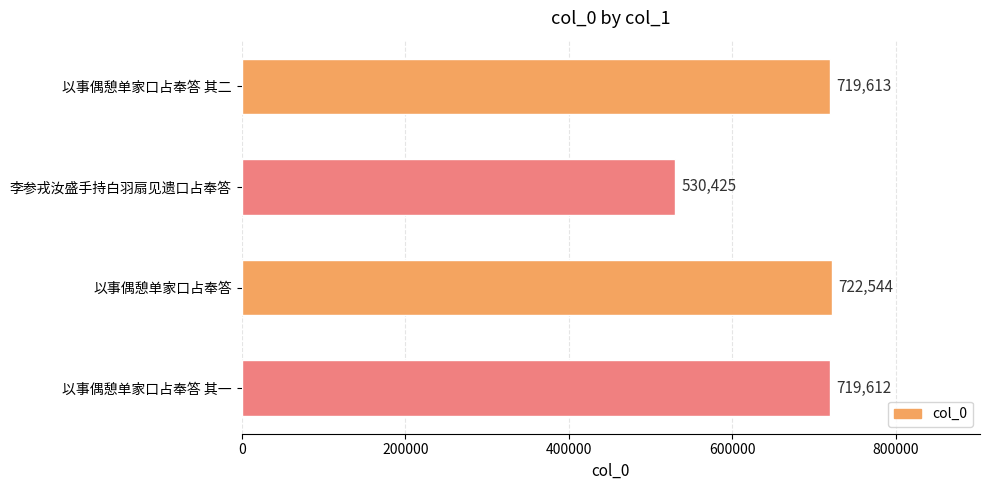

Reading bottom to top, list all the values displayed in this chart.

以事偶憩单家口占奉答 其一=719612	以事偶憩单家口占奉答=722544	李参戎汝盛手持白羽扇见遗口占奉答=530425	以事偶憩单家口占奉答 其二=719613